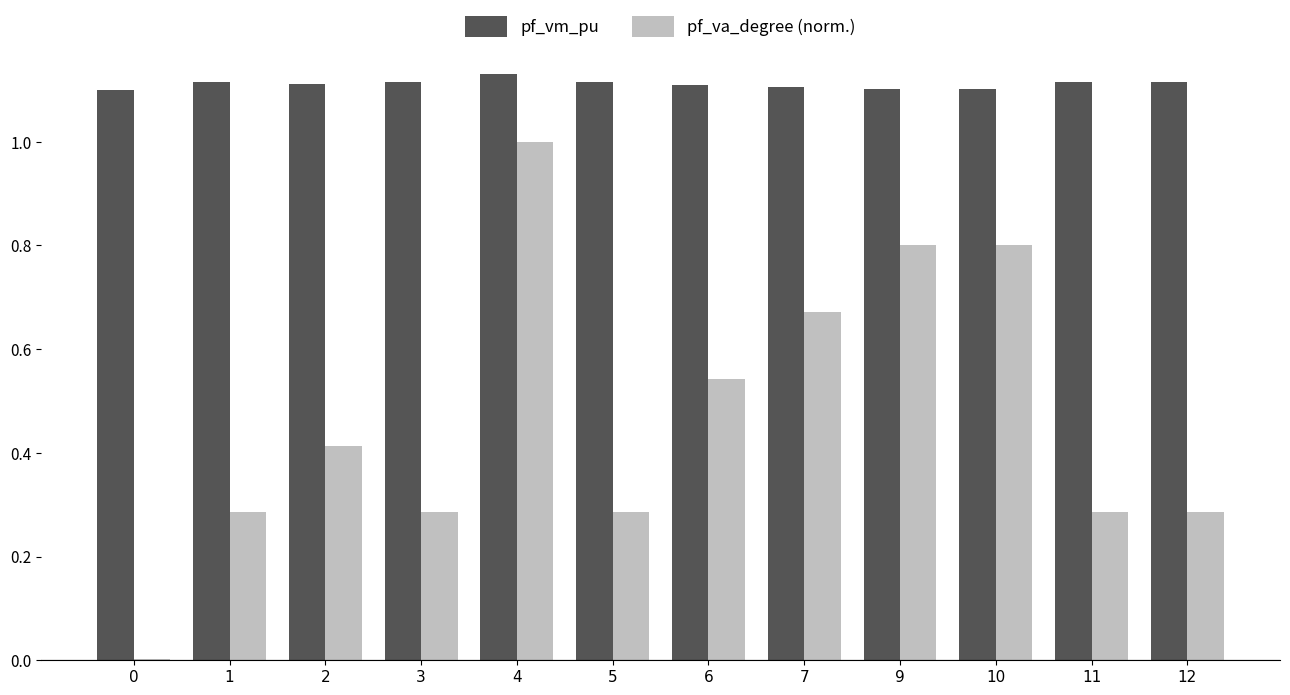

Which series has the largest total across all categories?

pf_vm_pu